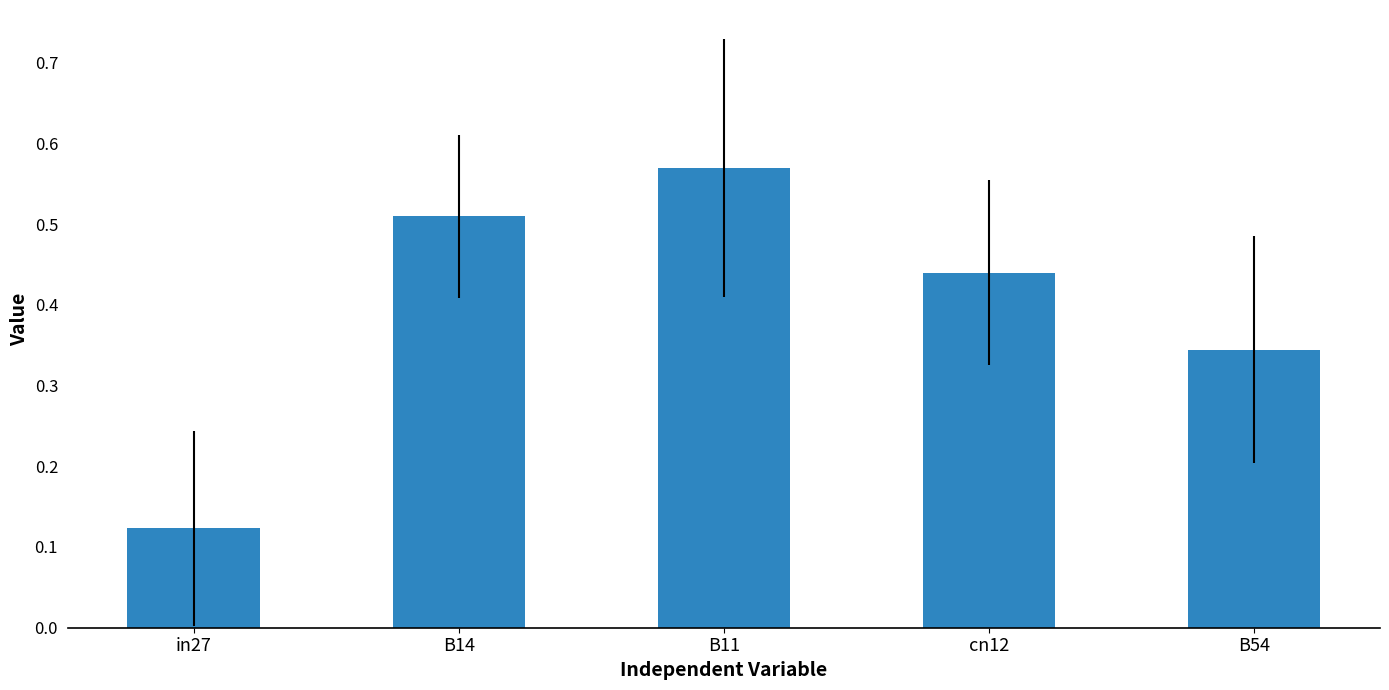

List the labels in order of value, largest first.

B11, B14, cn12, B54, in27